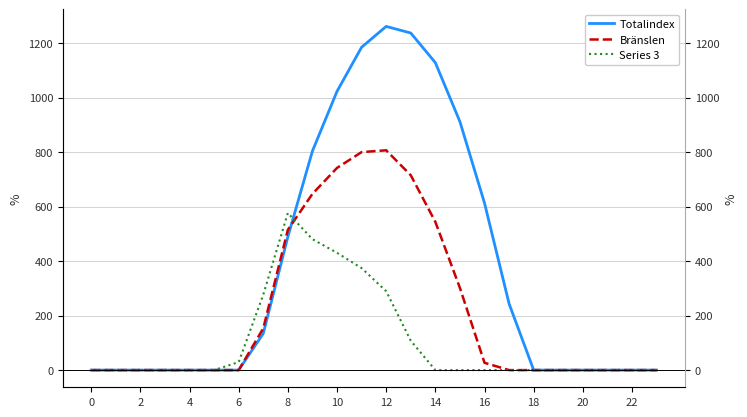

Which series ends up on top after the final intersection of Bränslen and Totalindex?

Totalindex